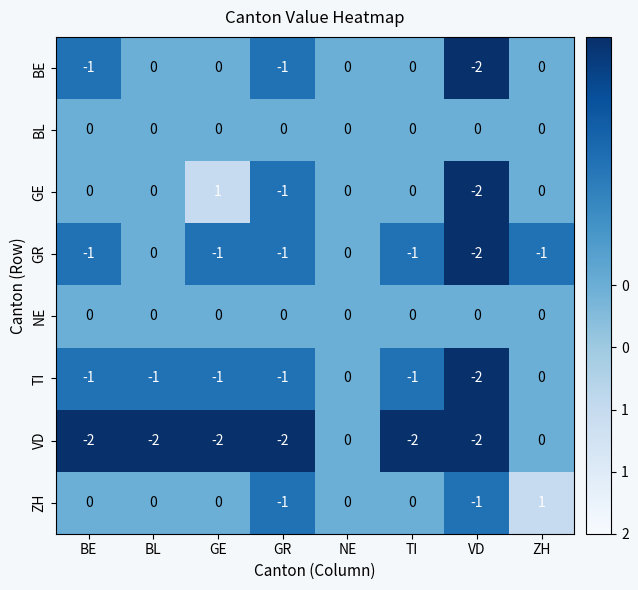

At how many categories does at least one series exceed -1?

8